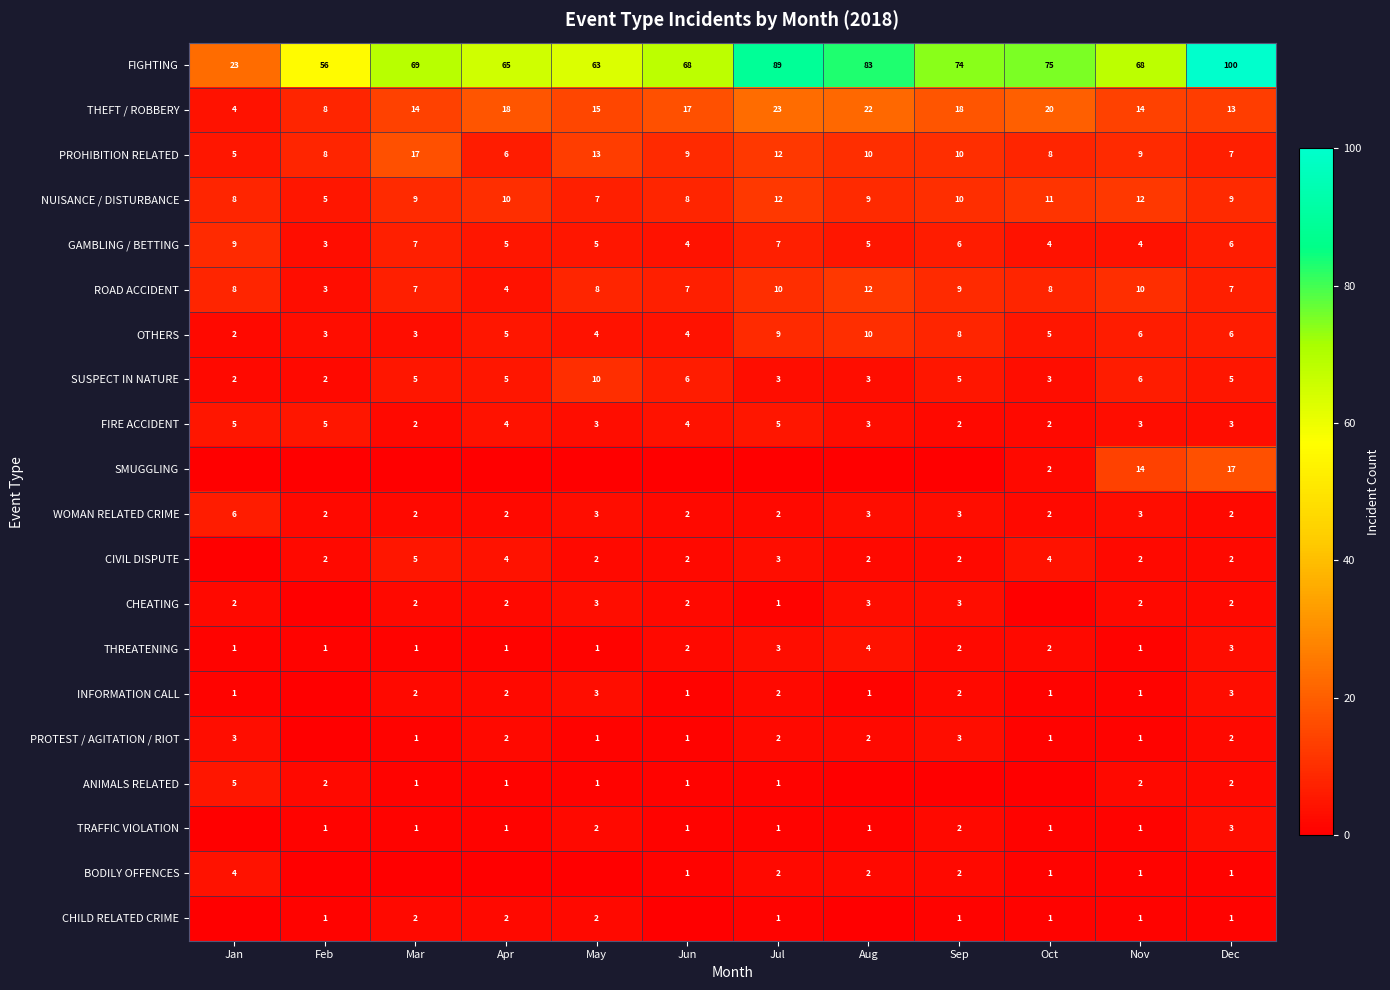

Is it true that FIRE ACCIDENT equals 2 at Mar?

True